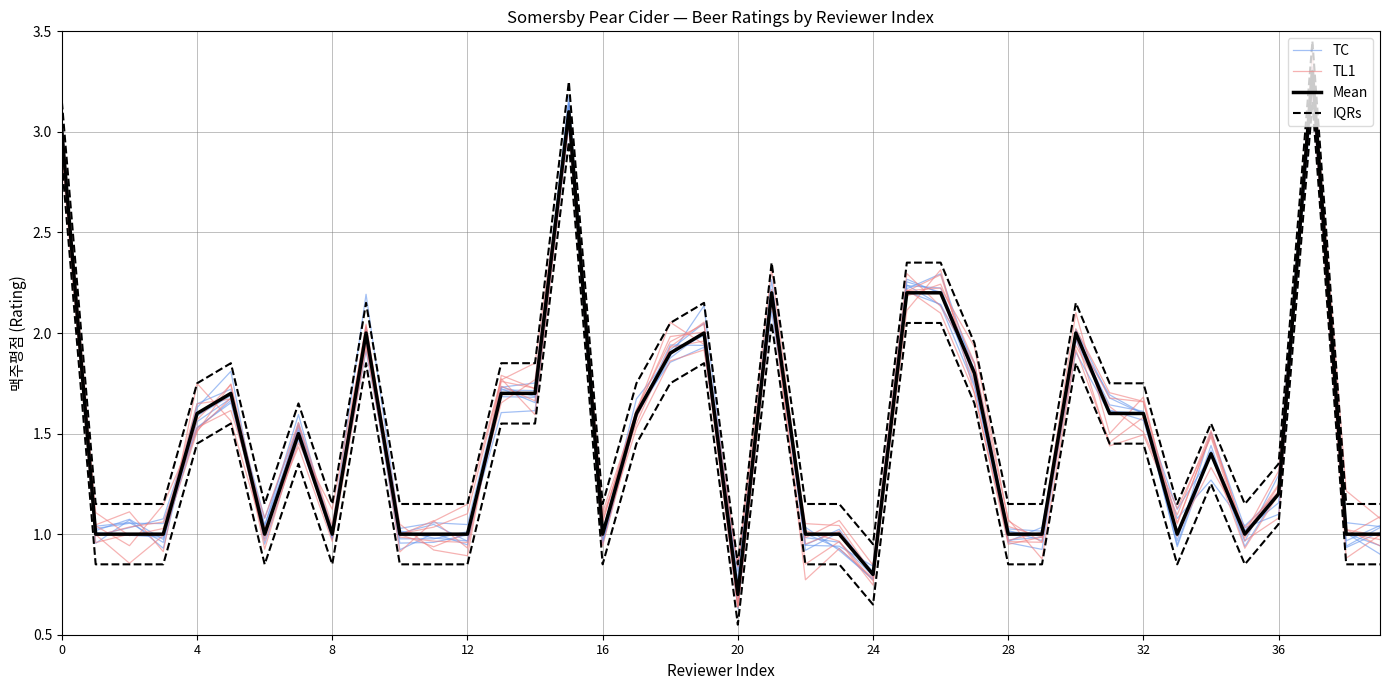

How many data points does each series have?

40